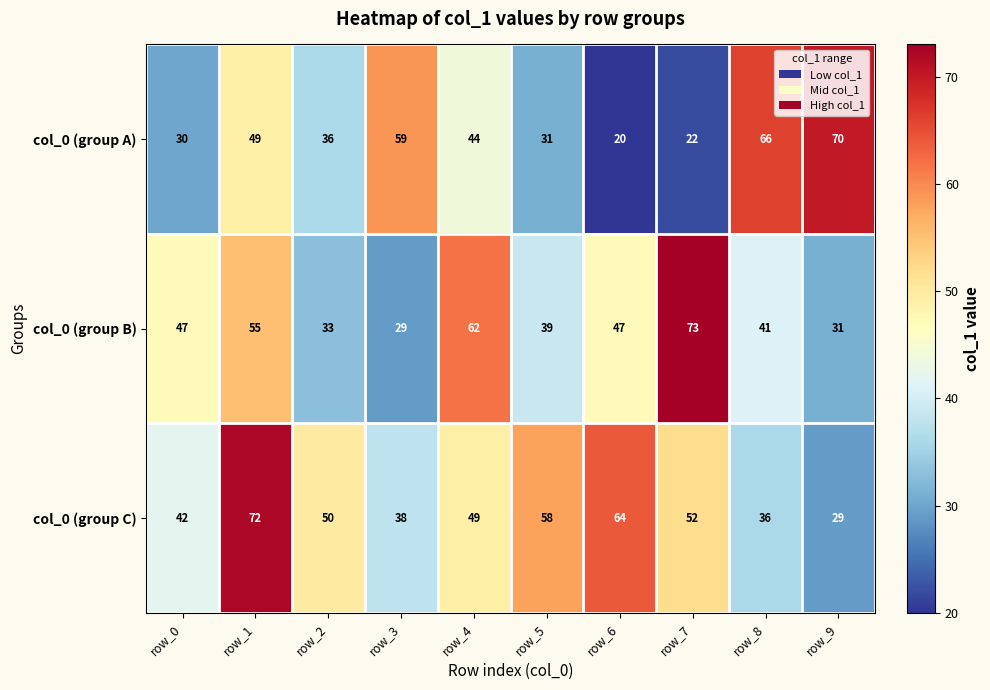

What is the approximate value of col_0 (group A) at row_5, to the nearest 10?

30